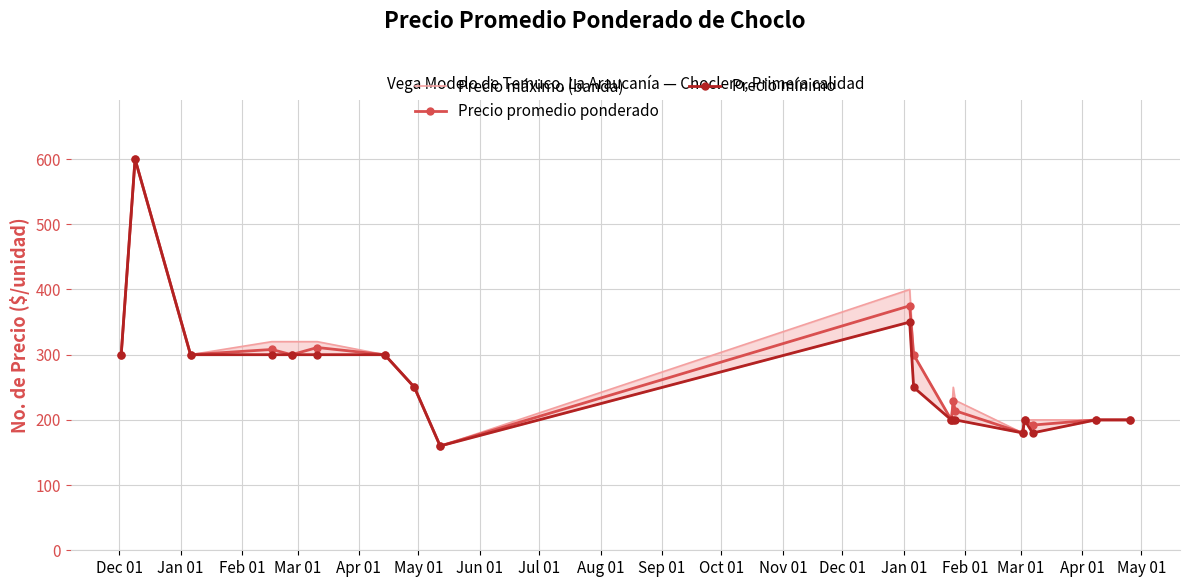

What is the value of the Precio promedio ponderado point at the 8th from the left?

250